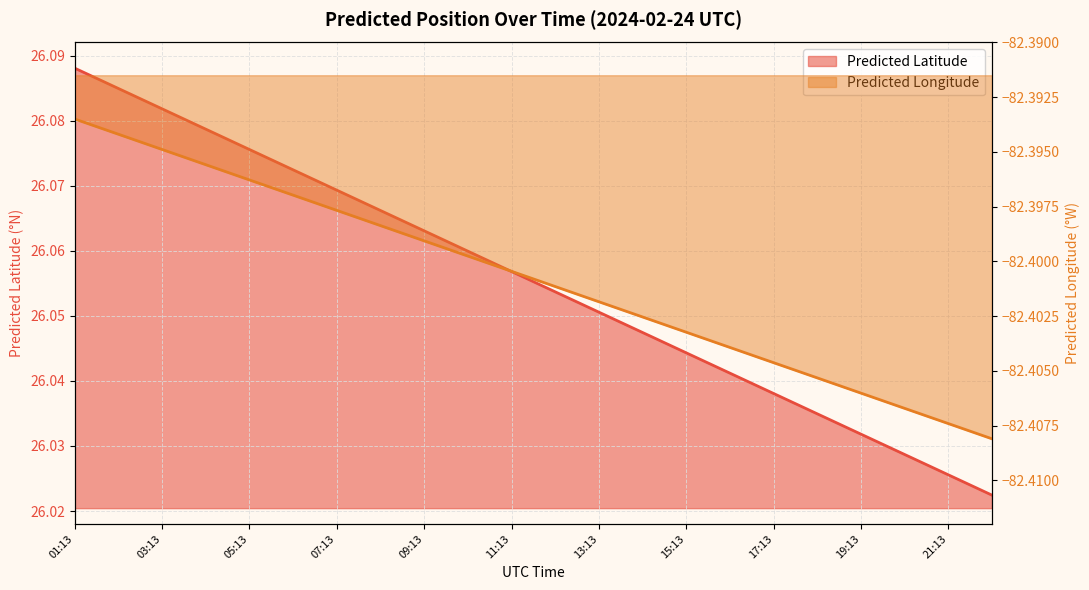

What position from the left is 12:13?

12